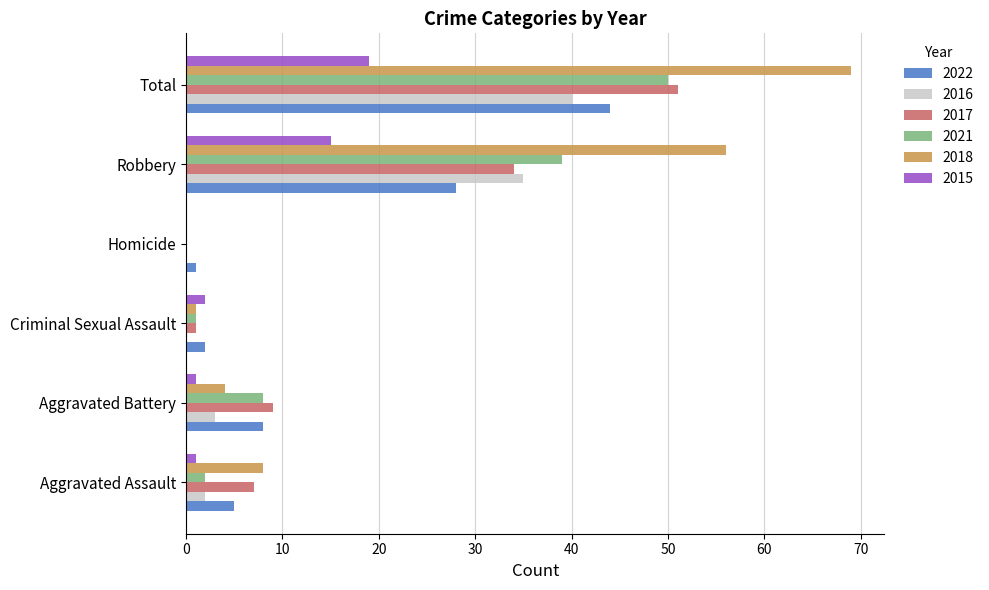

What is the greatest value displayed?

69